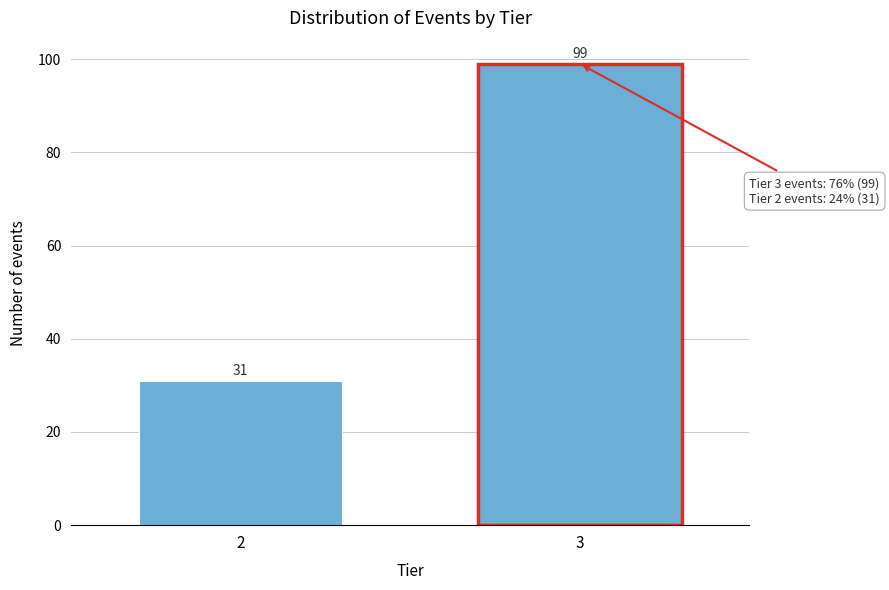

Reading left to right, transcribe all the data shown in this chart.

2=31	3=99